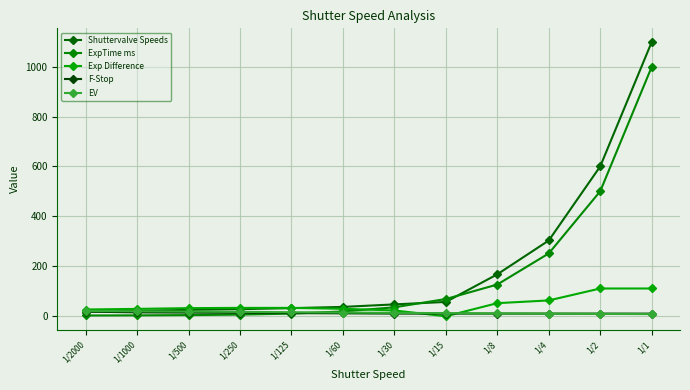

How many distinct data groups are displayed?

5